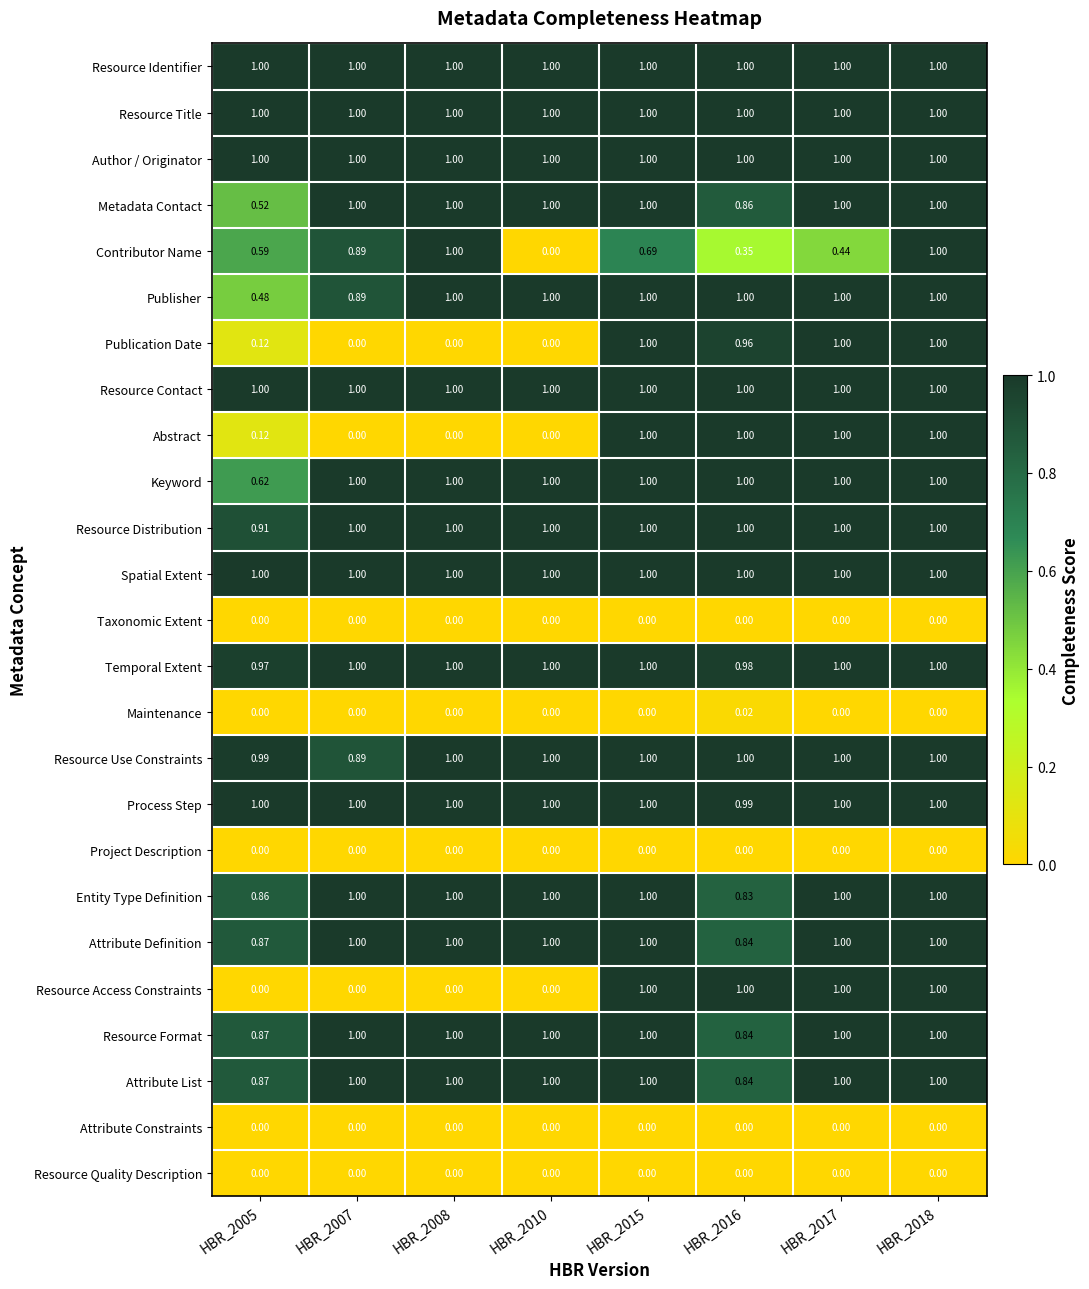

Is the value of Publication Date at HBR_2007 greater than the value of Resource Format at HBR_2007?

No